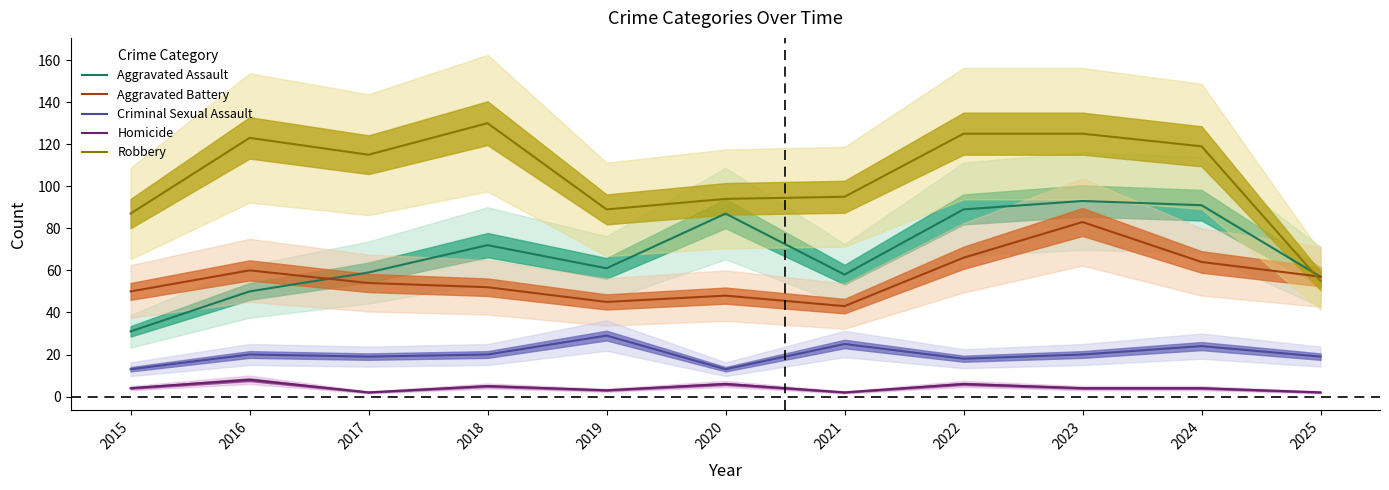

Does the chart display data point markers on the line(s)?

No